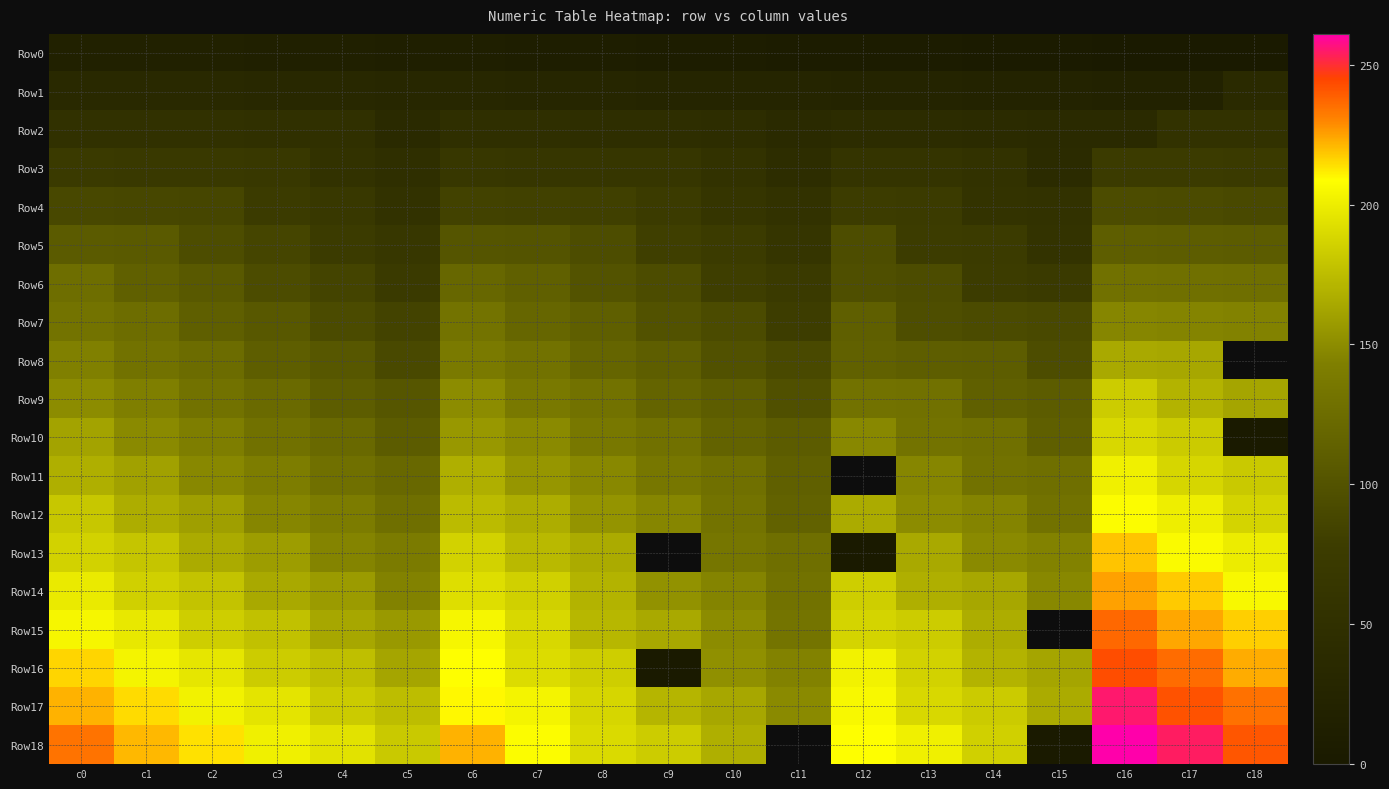

List the labels in order of Row14 value, smallest first.

c11, c5, c10, c15, c9, c4, c14, c3, c13, c8, c2, c12, c1, c7, c6, c0, c18, c17, c16